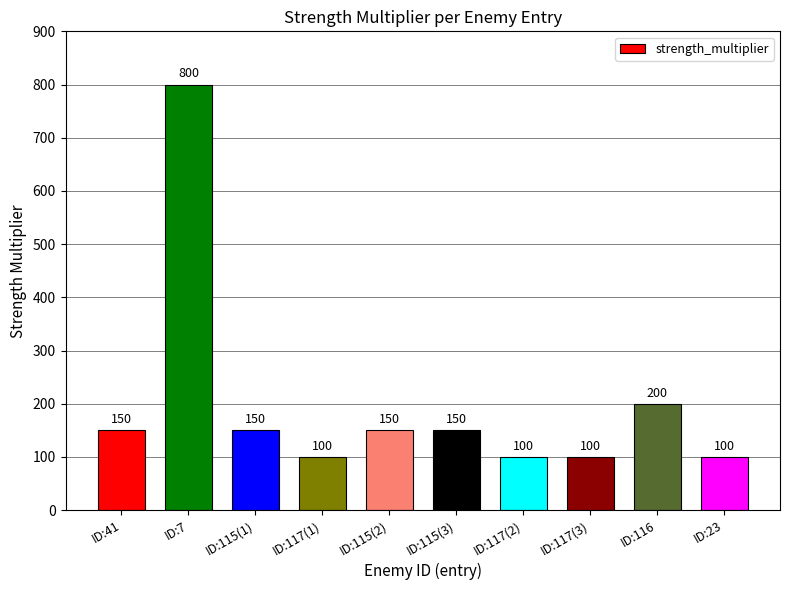

What is the greatest value displayed?

800